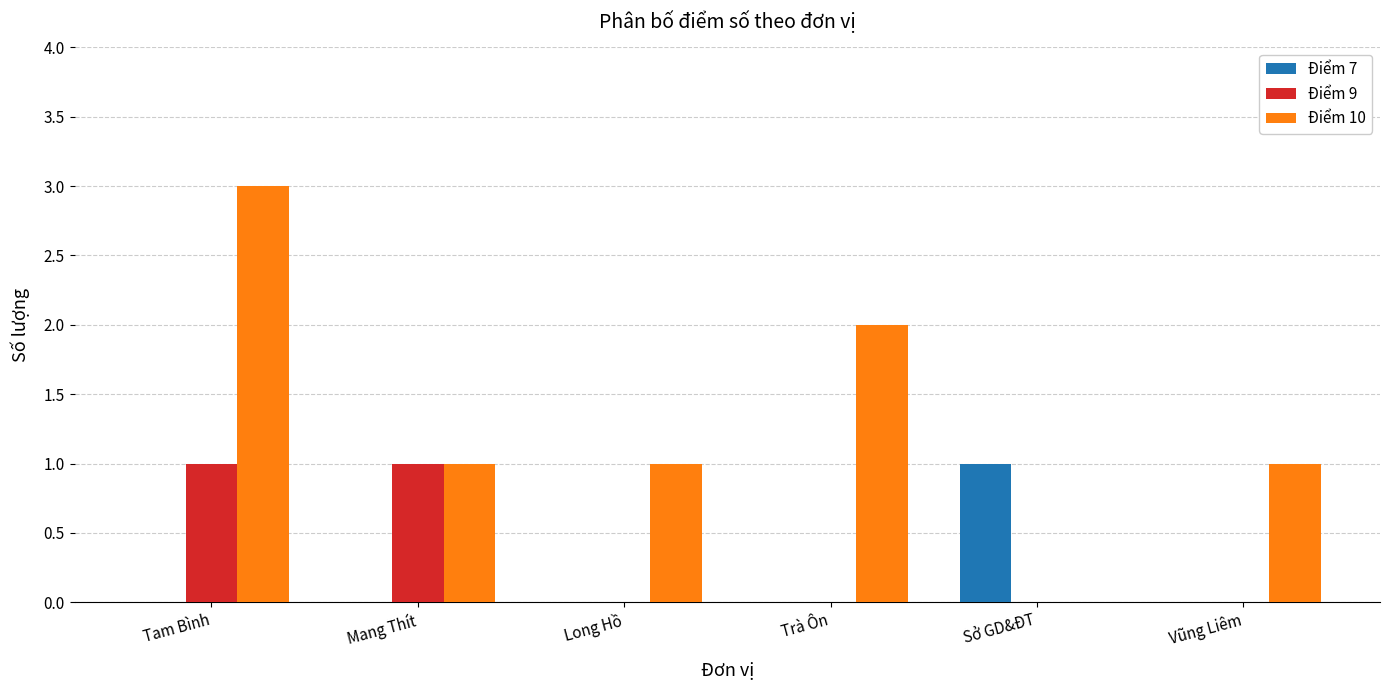

At which category is the sum across all series the highest?

Tam Bình